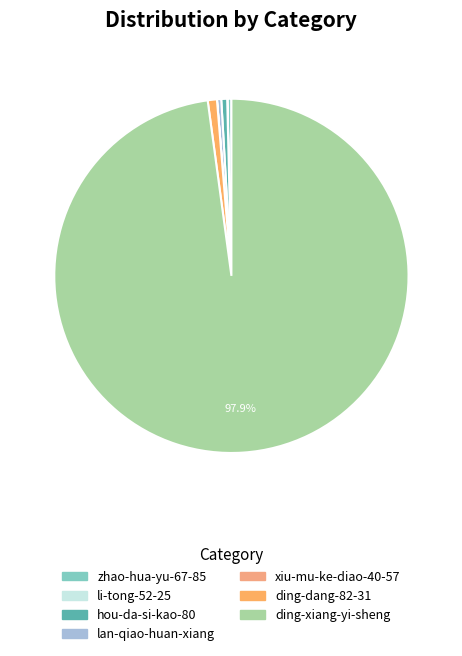

Which category accounts for the majority?

ding-xiang-yi-sheng